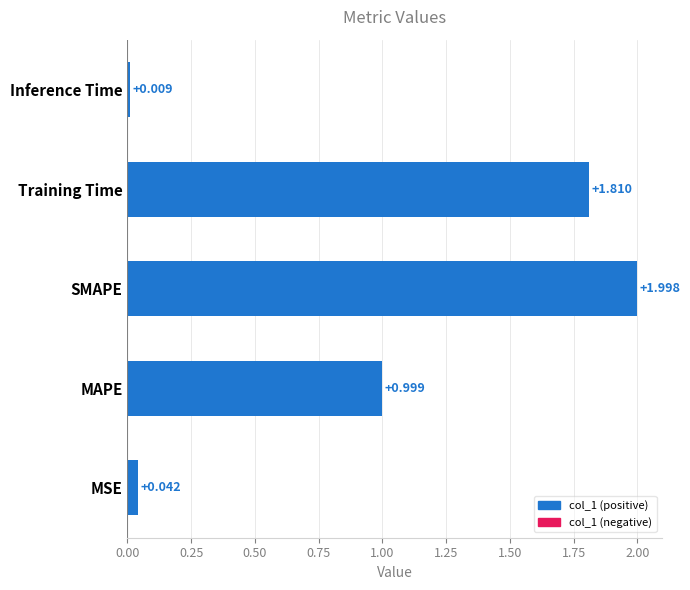

List the labels in order of value, largest first.

SMAPE, Training Time, MAPE, MSE, Inference Time